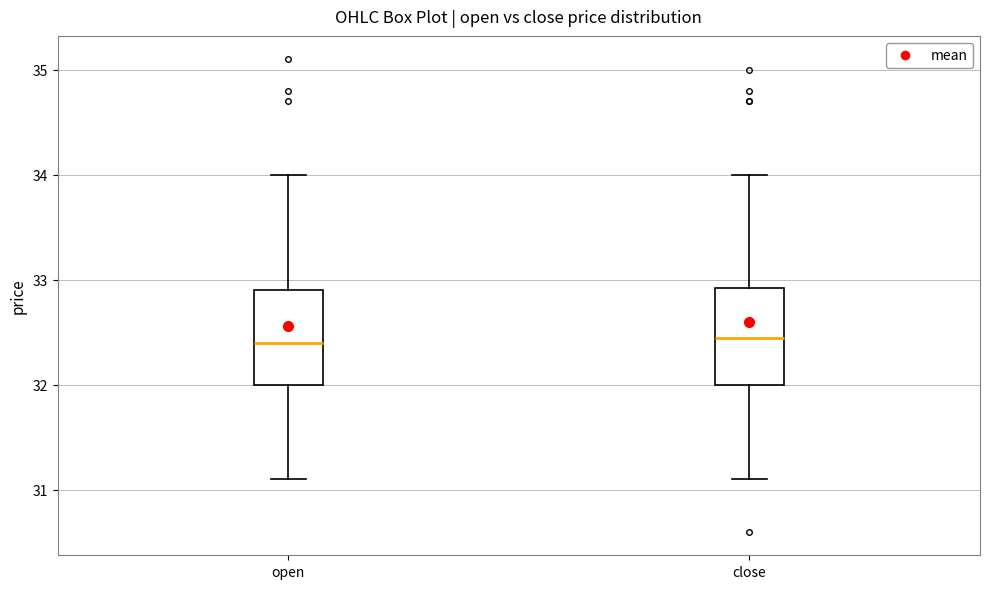

Reading left to right, read every box against the y-axis: the position of its median line, the range the box covers, and the ends of its whiskers. The values are not printed on the chart, so give them approximately, as read against the axis.

open: median 32.4, box 32.0 to 32.9, whiskers 31.1 to 34.0
close: median 32.5, box 32.0 to 32.9, whiskers 31.1 to 34.0